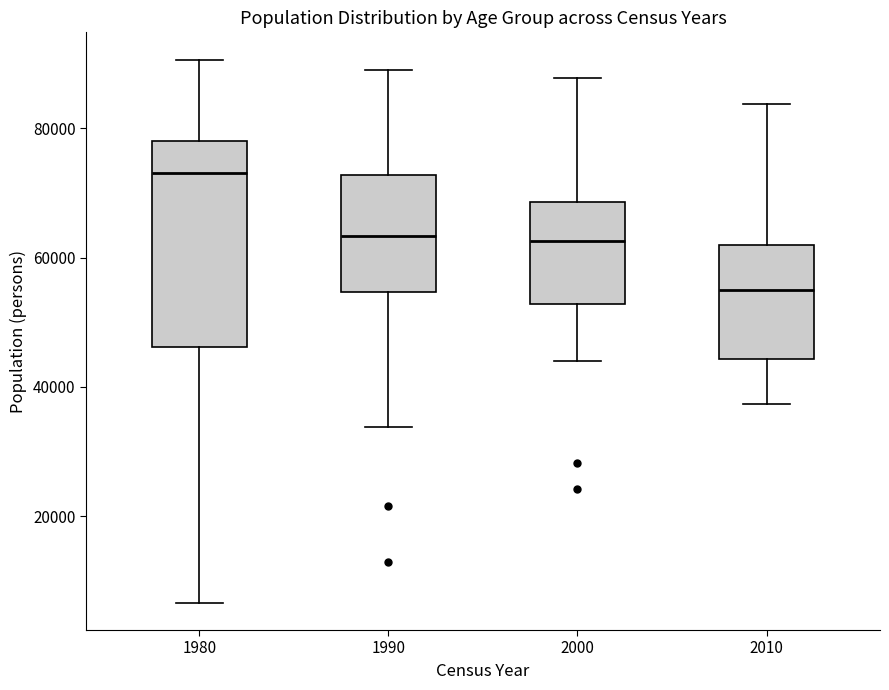

Where is the upper edge of the box at x = 1990 on the y-axis? The values are not printed on the chart, so give them approximately, as read against the axis.

72000